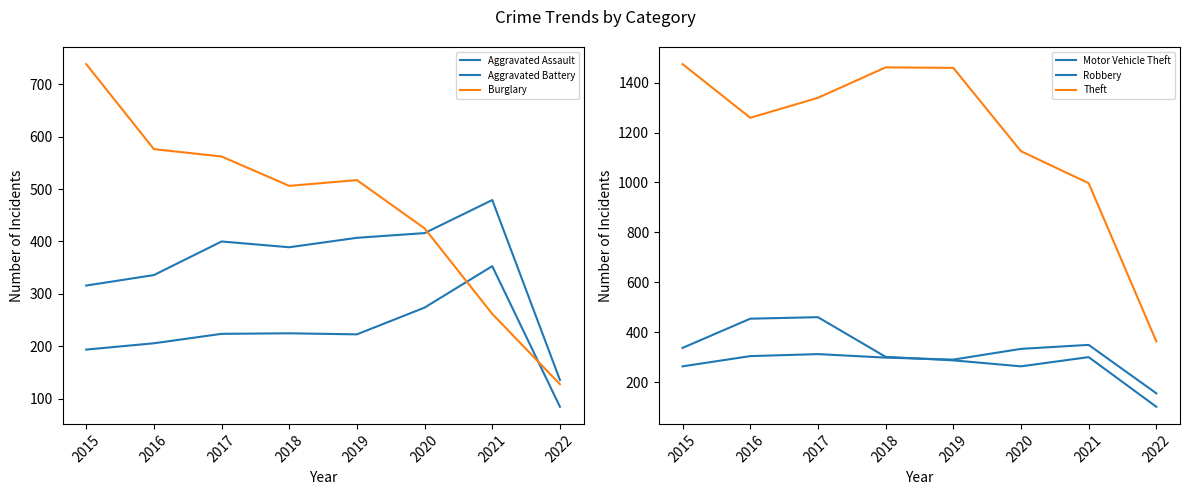

How many data points in Burglary are less than 517?

4